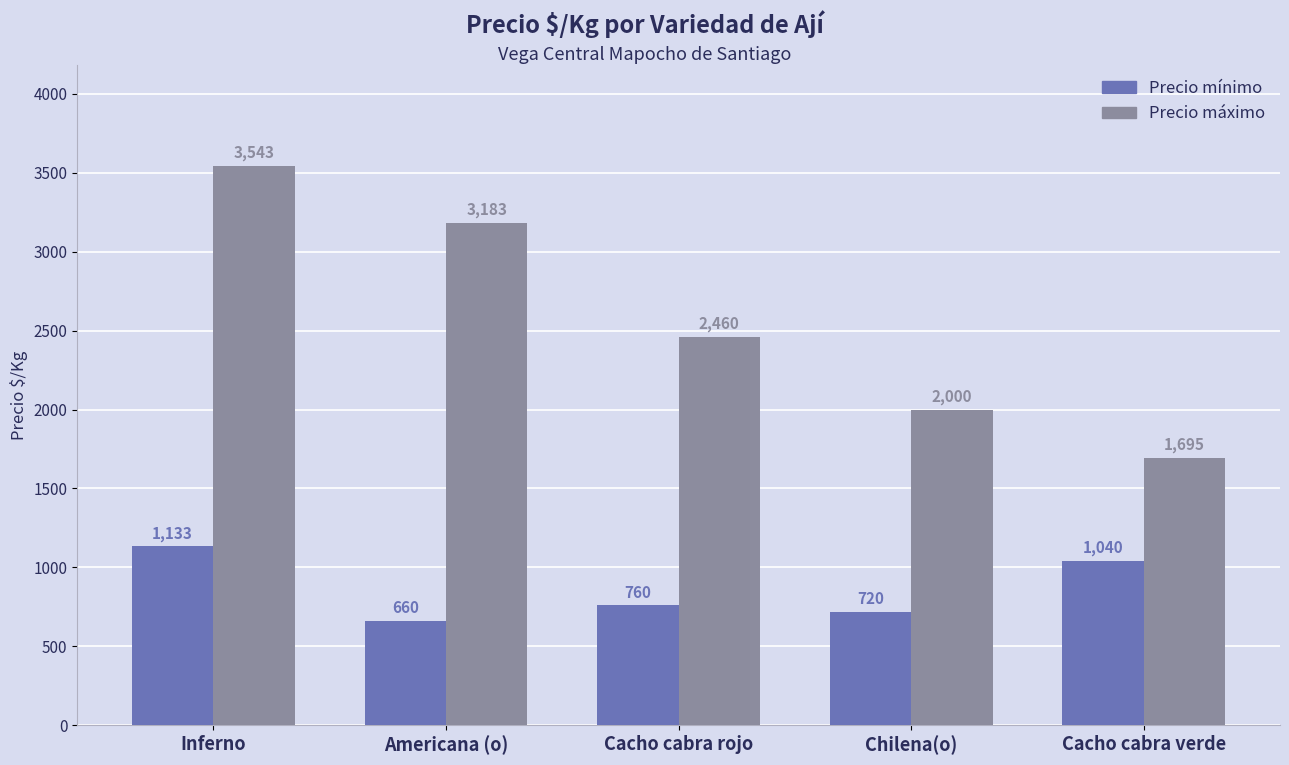

How many series are shown in this chart?

2